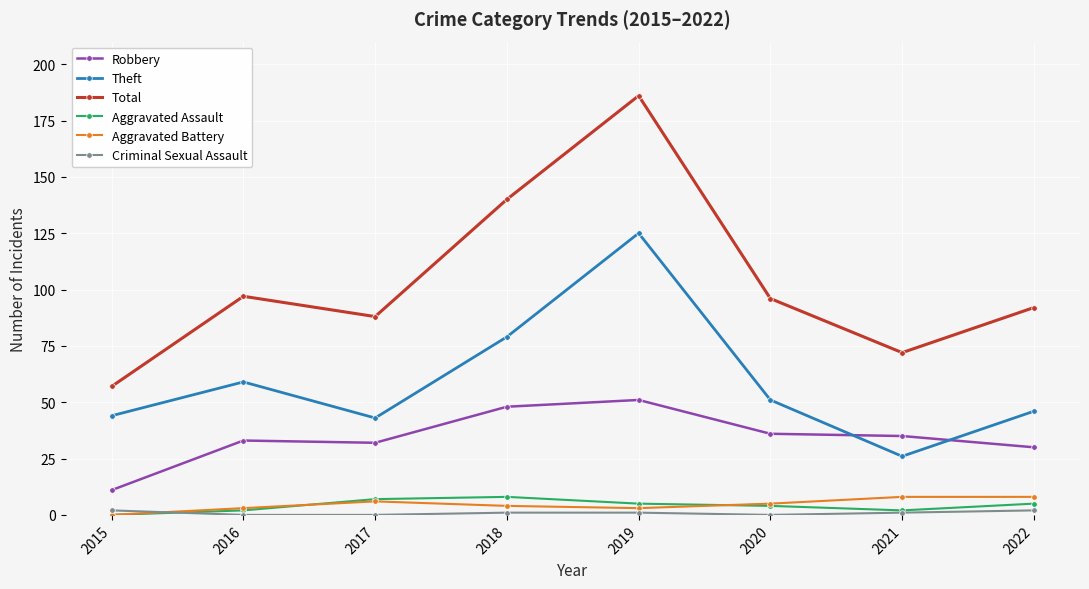

What is the maximum value shown in the chart?

186